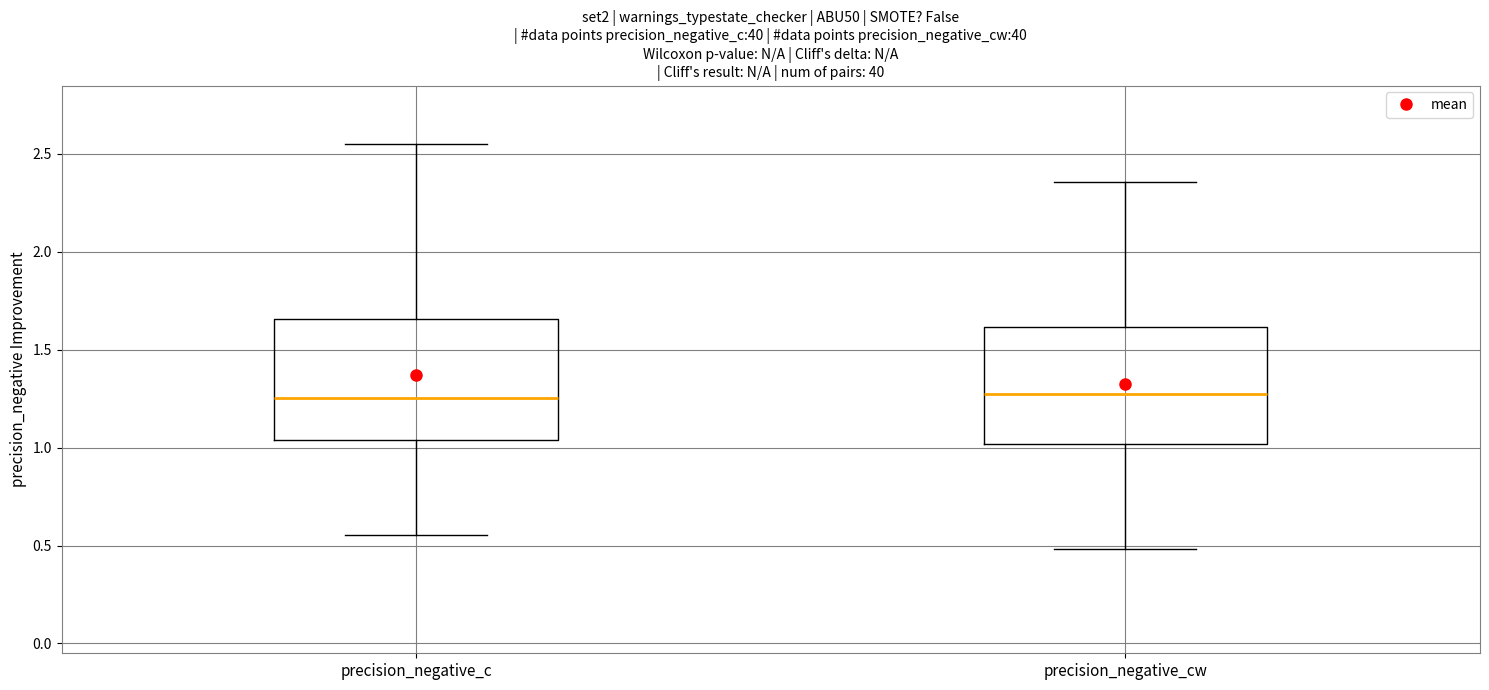

Reading left to right, transcribe this box plot: for each box, give where its median line is, the range the box spans, and where its two whiskers end, as read against the y-axis. The values are not printed on the chart, so give them approximately, as read against the axis.

precision_negative_c: median 1.25, box 1.05 to 1.65, whiskers 0.55 to 2.55
precision_negative_cw: median 1.25, box 1.00 to 1.60, whiskers 0.50 to 2.35